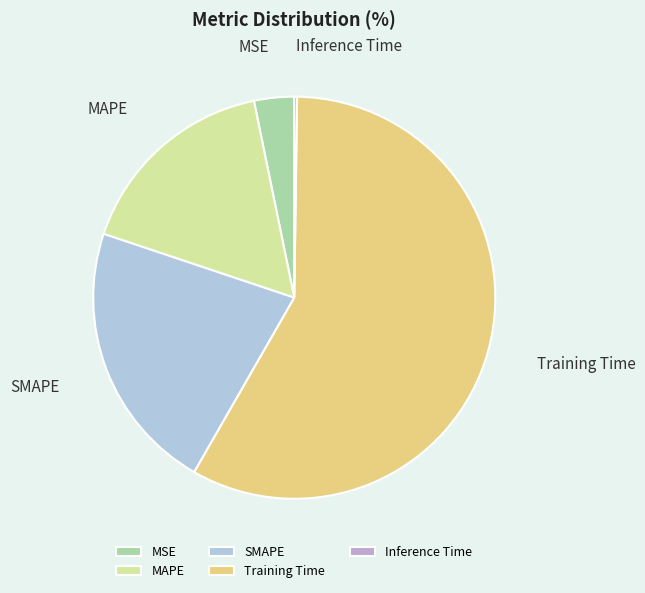

Which has a higher value, SMAPE or Training Time?

Training Time